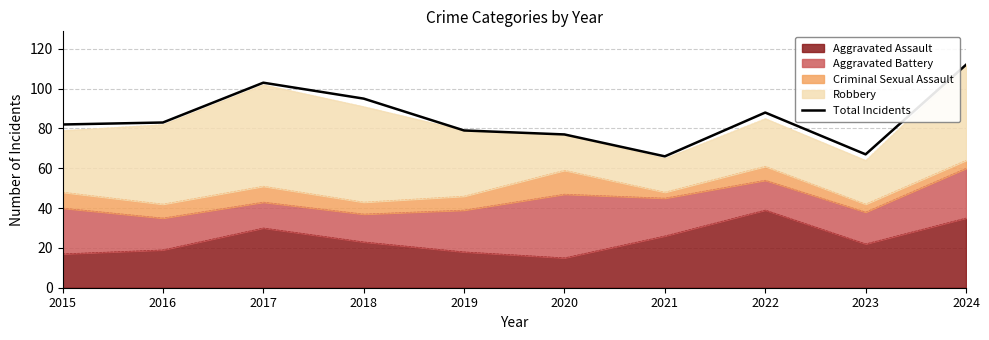

How many lines are shown in the chart?

1